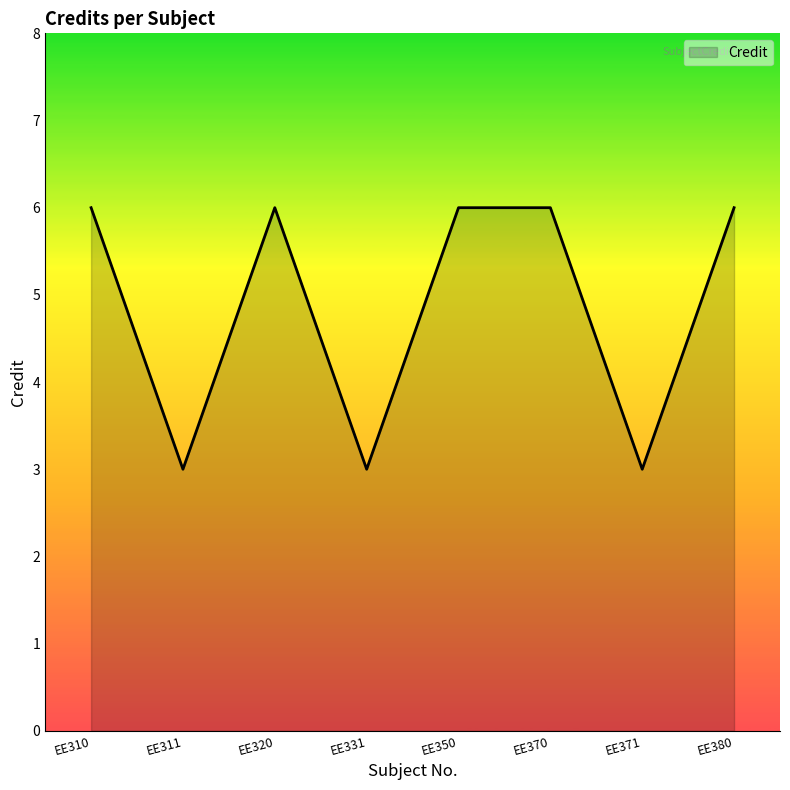

The chart shows a value of 4 at EE331. True or false?

False